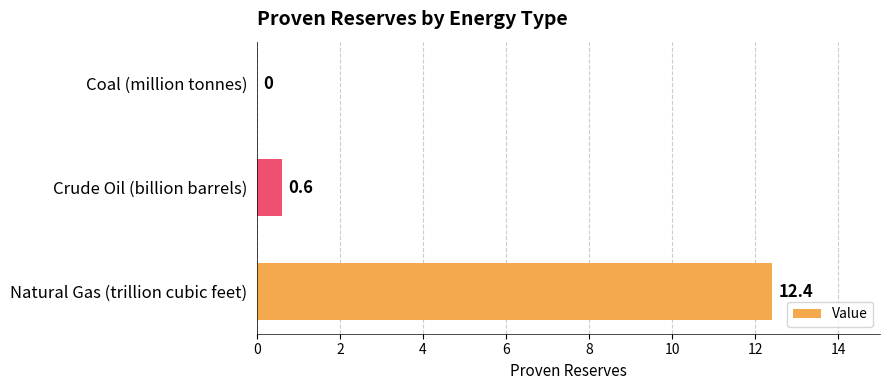

What is the sum of all values?

13.0